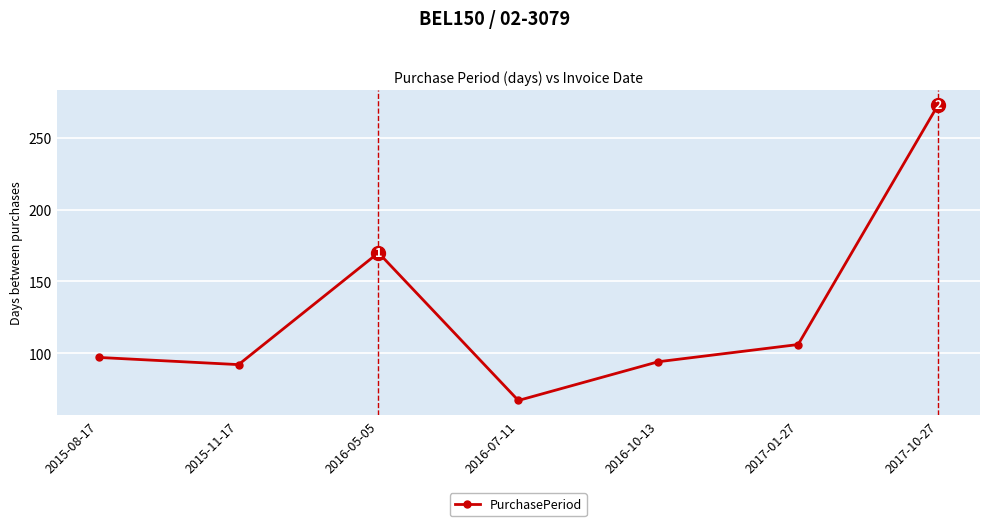

What is the ratio of the value at 2017-10-27 to the value at 2017-01-27?

2.6